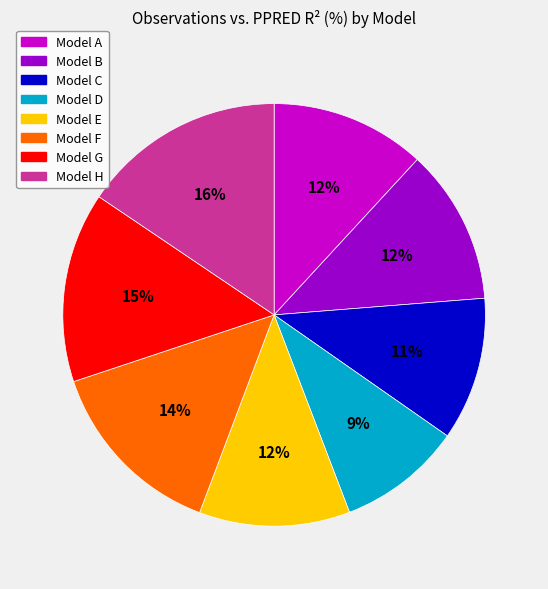

Does any single category account for the majority?

No